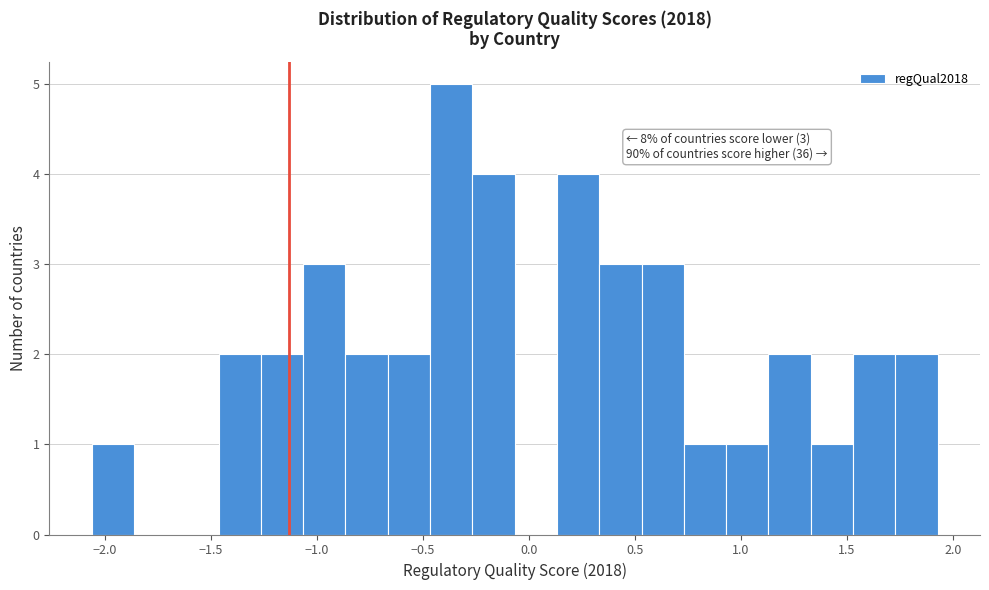

Read against the x-axis, roughly where is the centre of the tallest bar?

-0.35